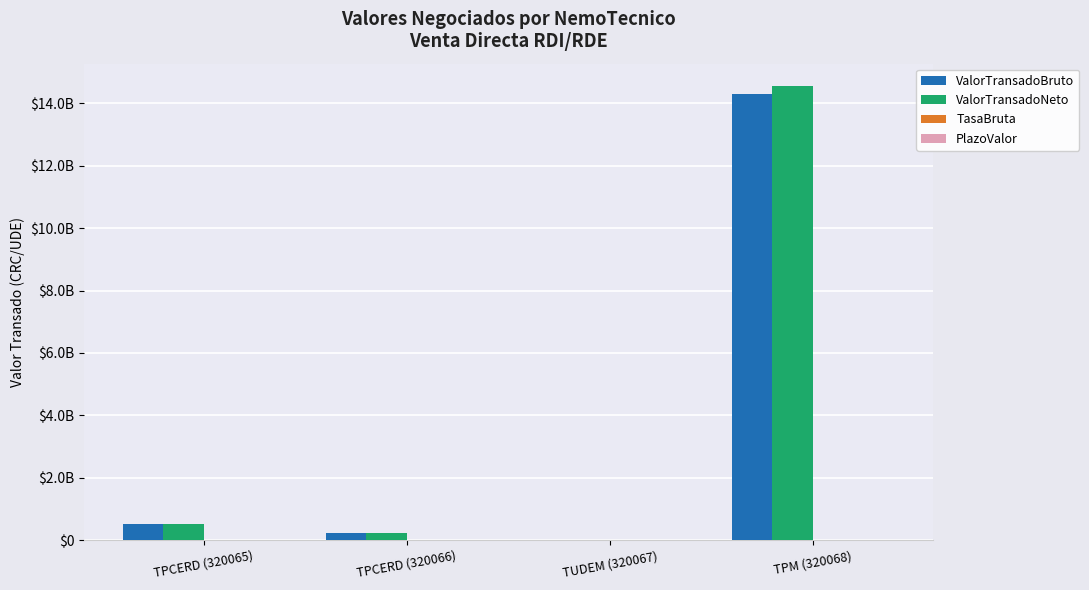

The ValorTransadoNeto series shows 41487.9 at TUDEM (320067). True or false?

True